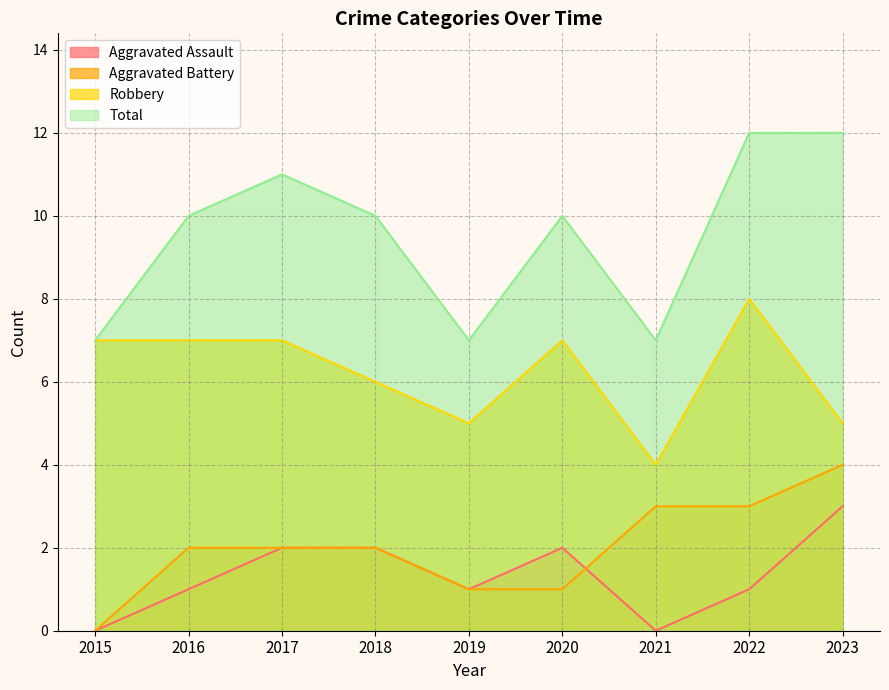

What is the difference between the maximum and minimum values in the Robbery series?

4